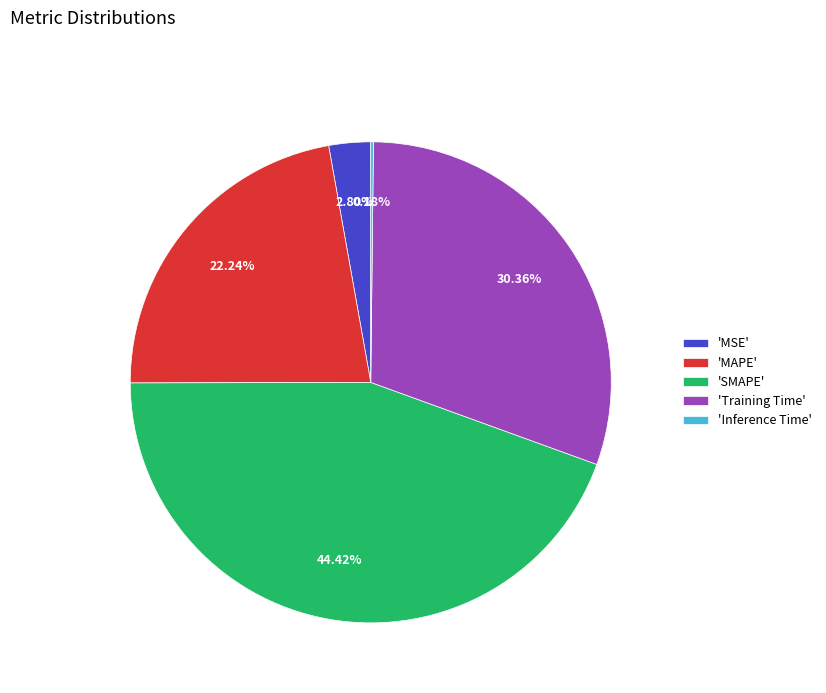

Is there any slice that represents more than half of the pie?

No